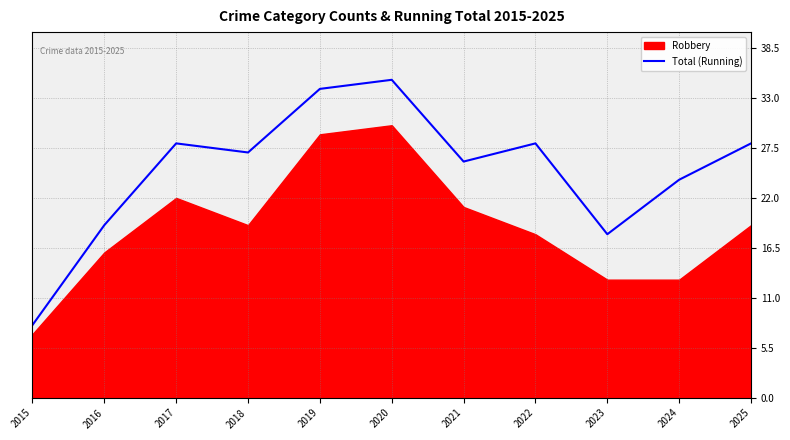

Where is the data nearest to the value 21?

2016